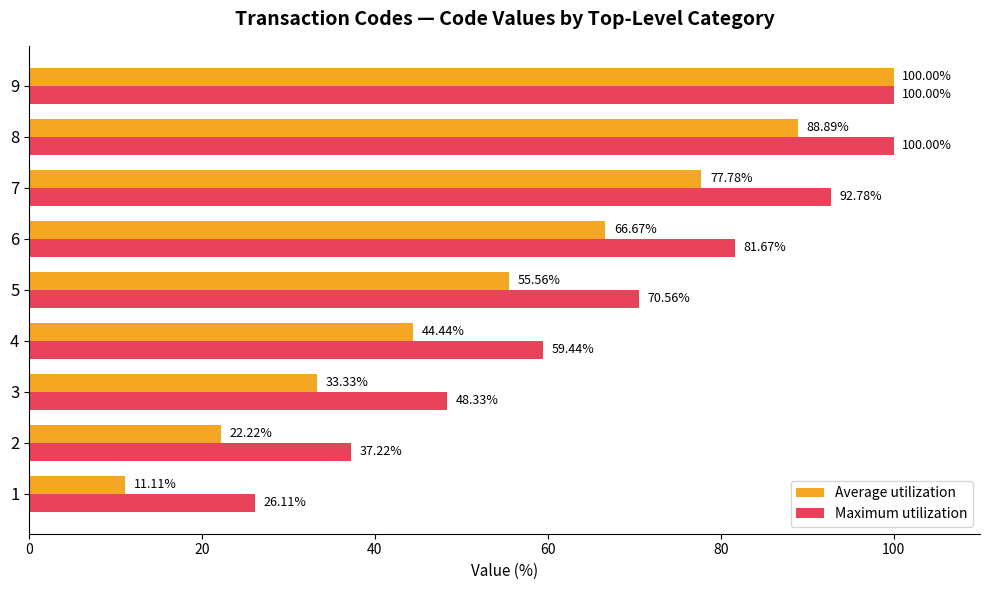

What is the average value of the Average utilization series?

55.6